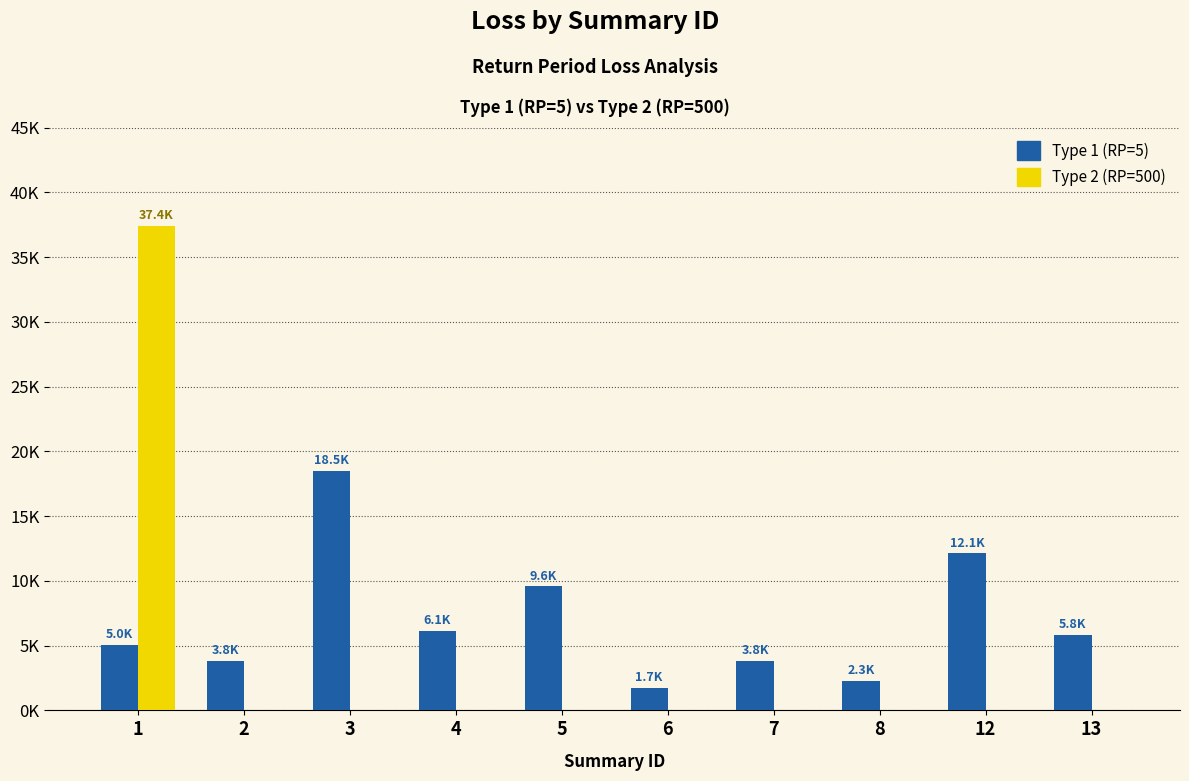

Reading left to right, extract all data points from this chart.

Type 1 (RP=5): 5044.6	3826.6	18492.0	6142.3	9571.8	1711.2	3817.2	2286.1	12118.1	5821.1
Type 2 (RP=500): 37384.1	0.0	0.0	0.0	0.0	0.0	0.0	0.0	0.0	0.0